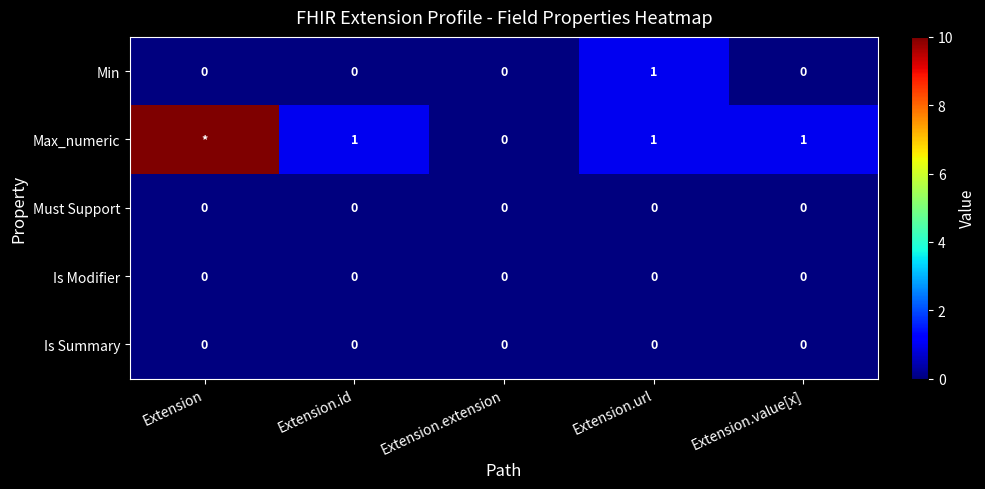

True or false: Min has a value of 0 at Extension.

False